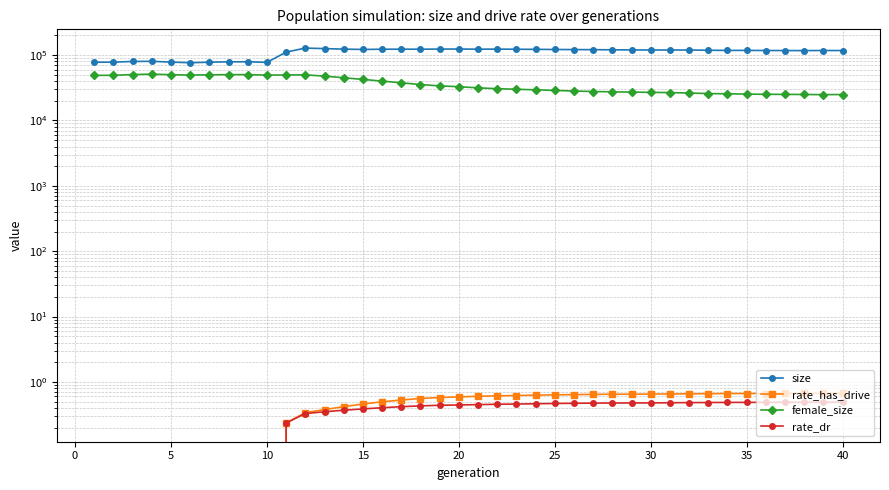

True or false: rate_has_drive and rate_dr cross at least once.

False